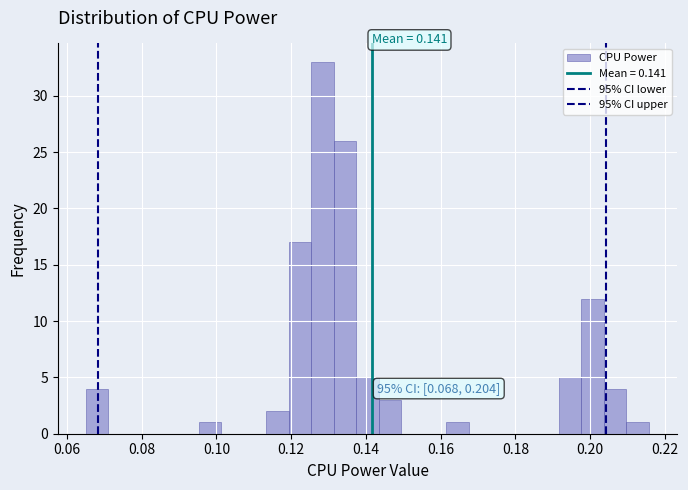

Read against the x-axis, roughly where is the centre of the tallest bar?

0.128